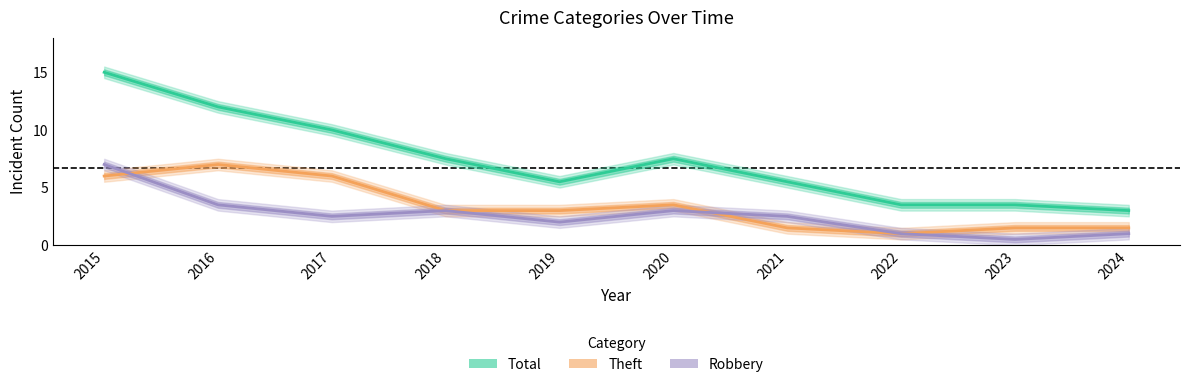

How many data points in Theft are above 3?

4